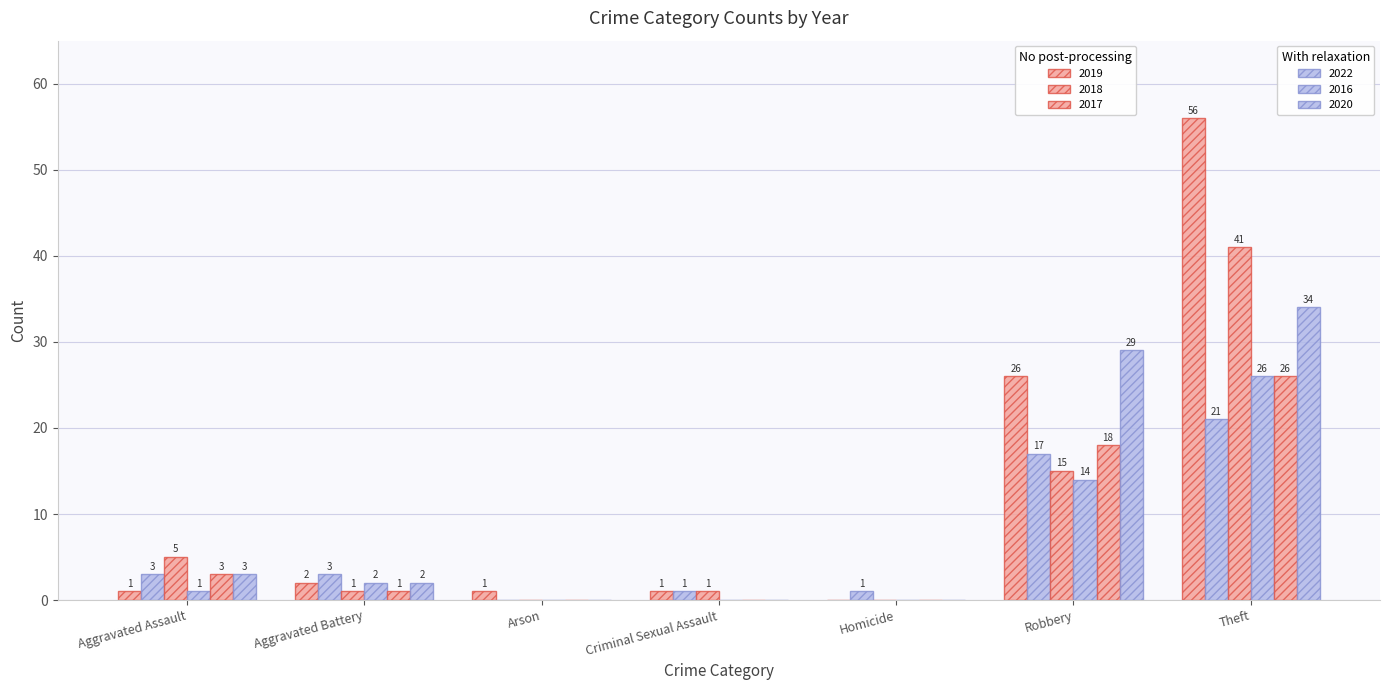

How many groups of bars are there?

7